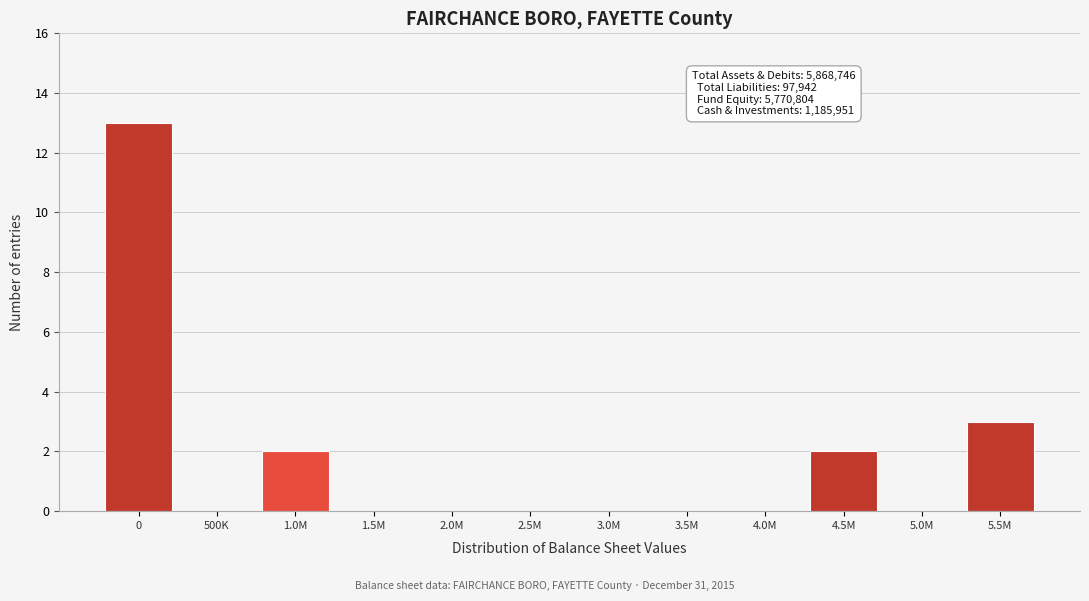

Reading left to right, transcribe all the data shown in this chart.

0=13	500K=0	1.0M=2	1.5M=0	2.0M=0	2.5M=0	3.0M=0	3.5M=0	4.0M=0	4.5M=2	5.0M=0	5.5M=3